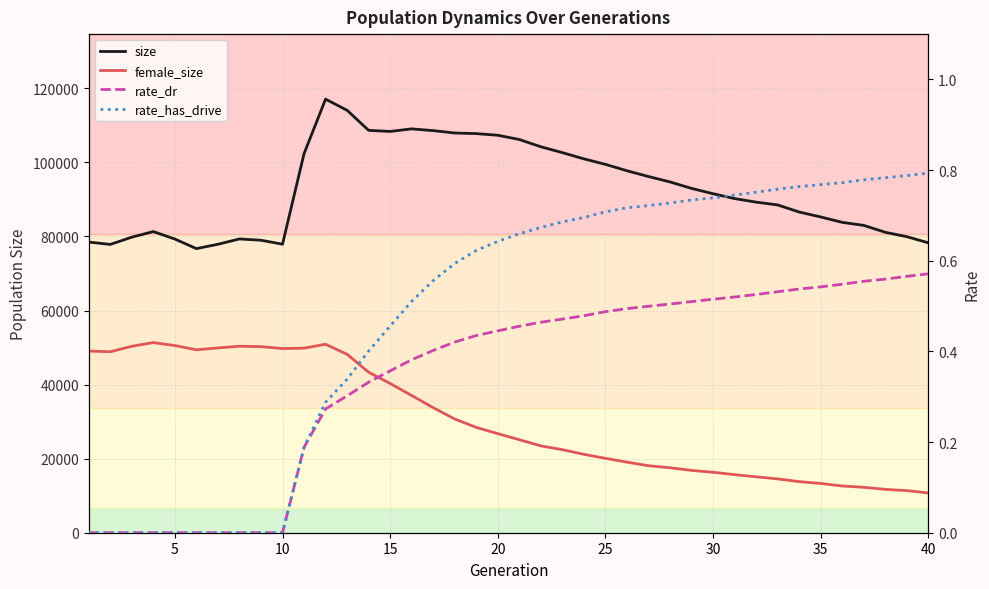

How many data points in size are less than 91532?

20